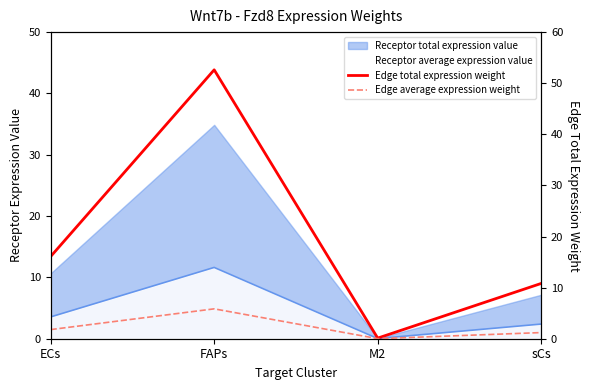

What is the difference between the maximum and minimum values in the Edge average expression weight series?

5.8